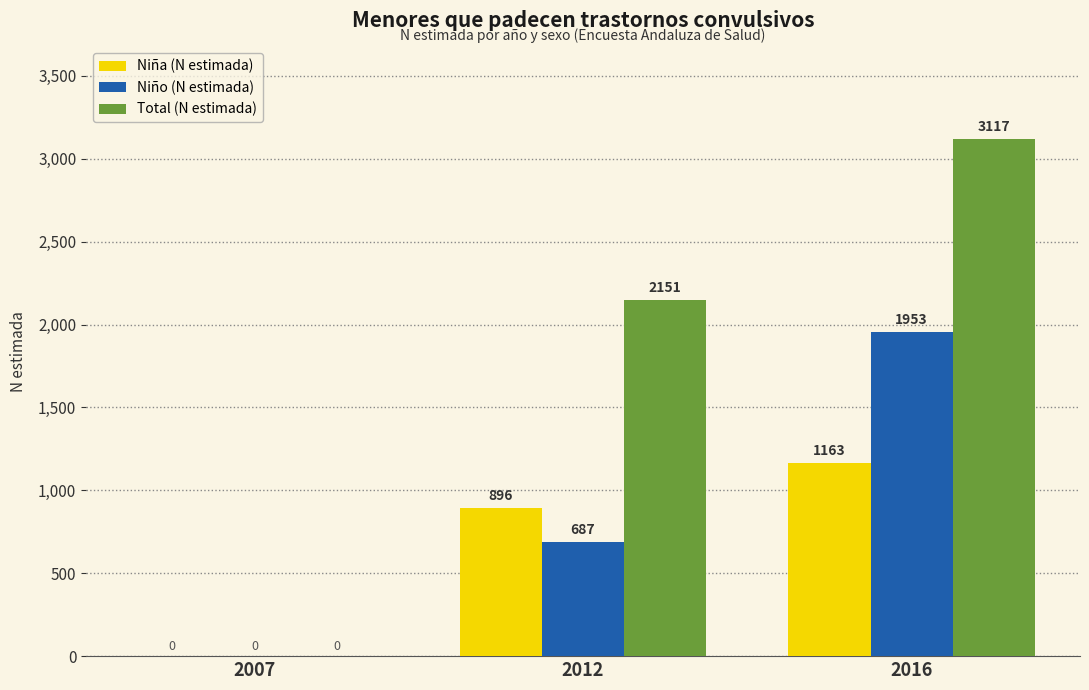

How many positive values does the Total (N estimada) series have?

2